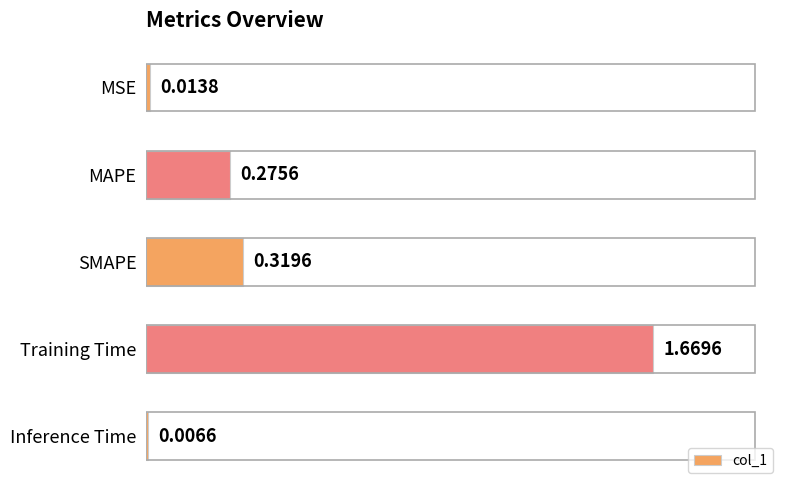

What is the label of the 4th bar from the top?

Training Time